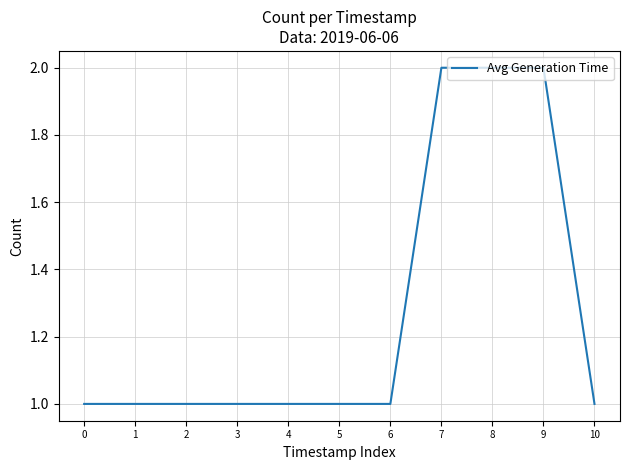

Reading left to right, list all the values displayed in this chart.

0=1	1=1	2=1	3=1	4=1	5=1	6=1	7=2	8=2	9=2	10=1